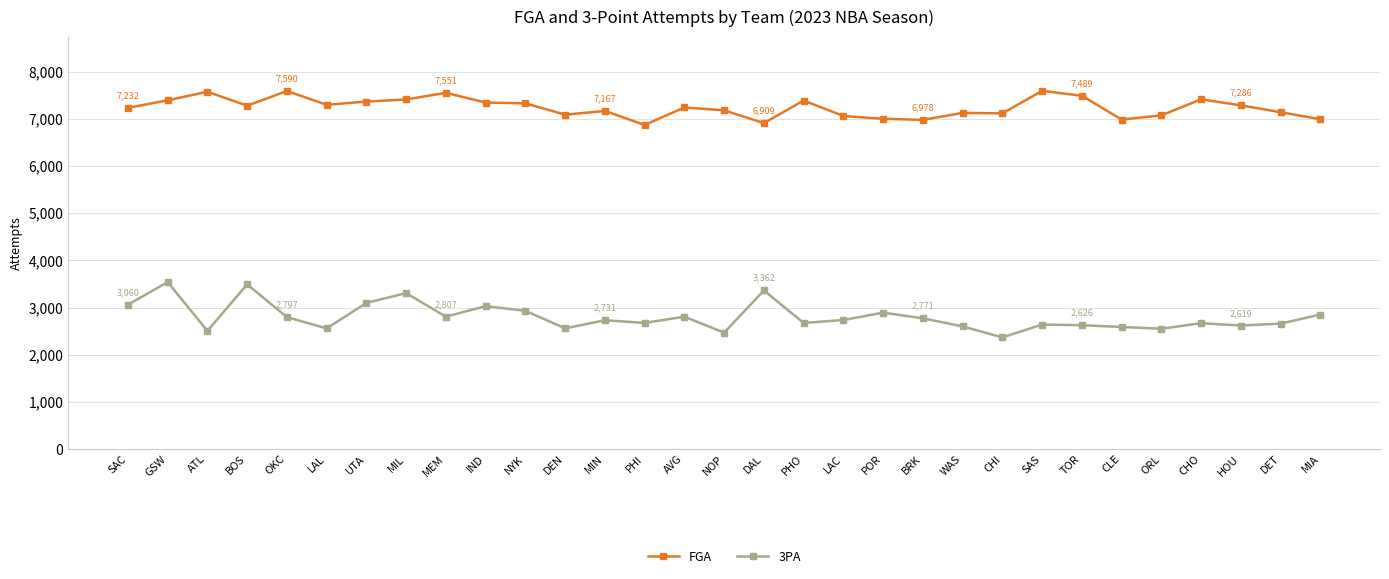

Which category has the lowest value across all series?

CHI